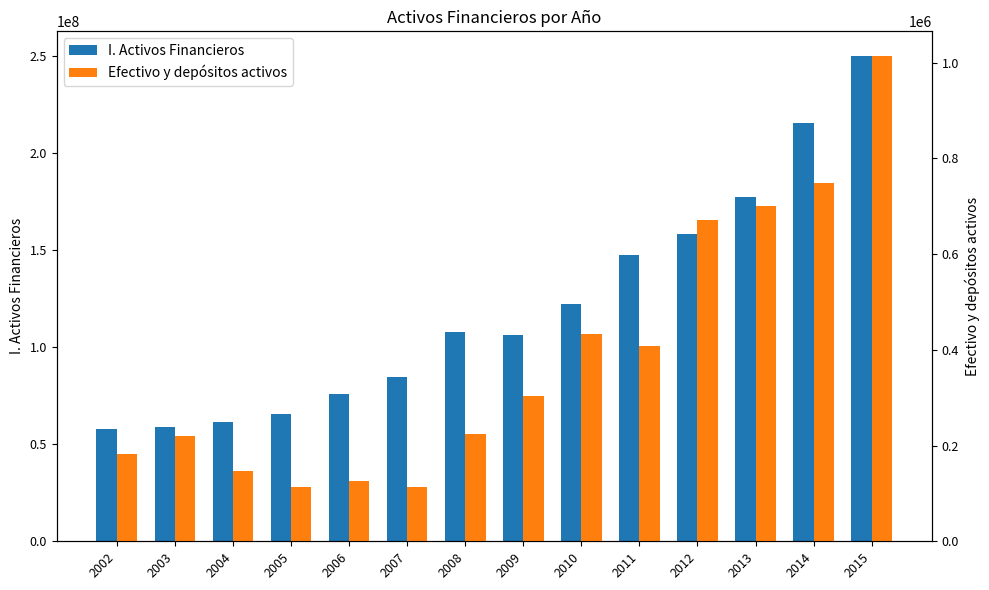

What is the difference between the maximum and minimum values in the Efectivo y depósitos activos series?

901398